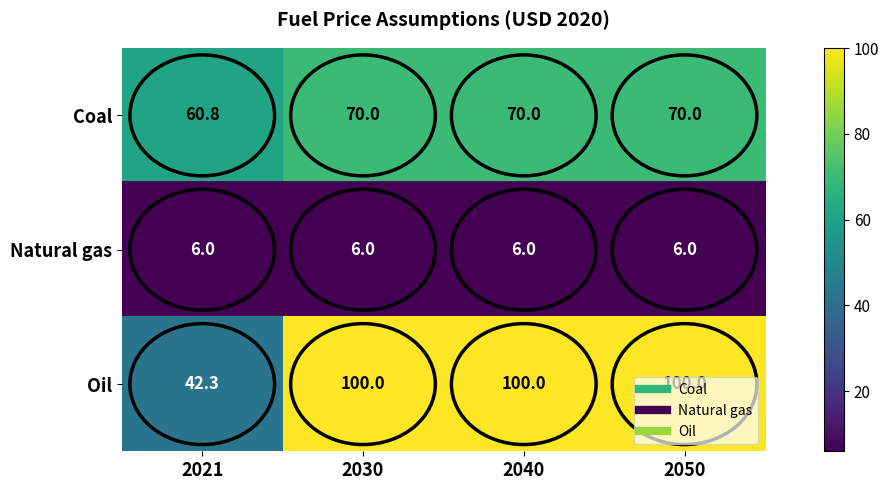

List the series in order of their overall mean, highest first.

Oil, Coal, Natural gas